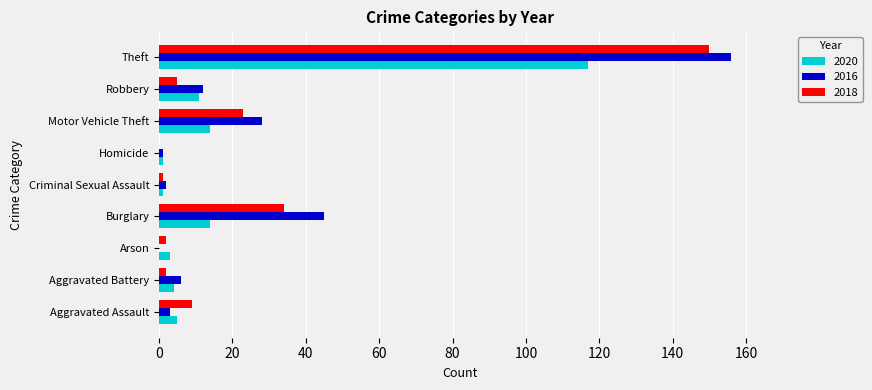

Which series changed the most between Burglary and Robbery?

2016